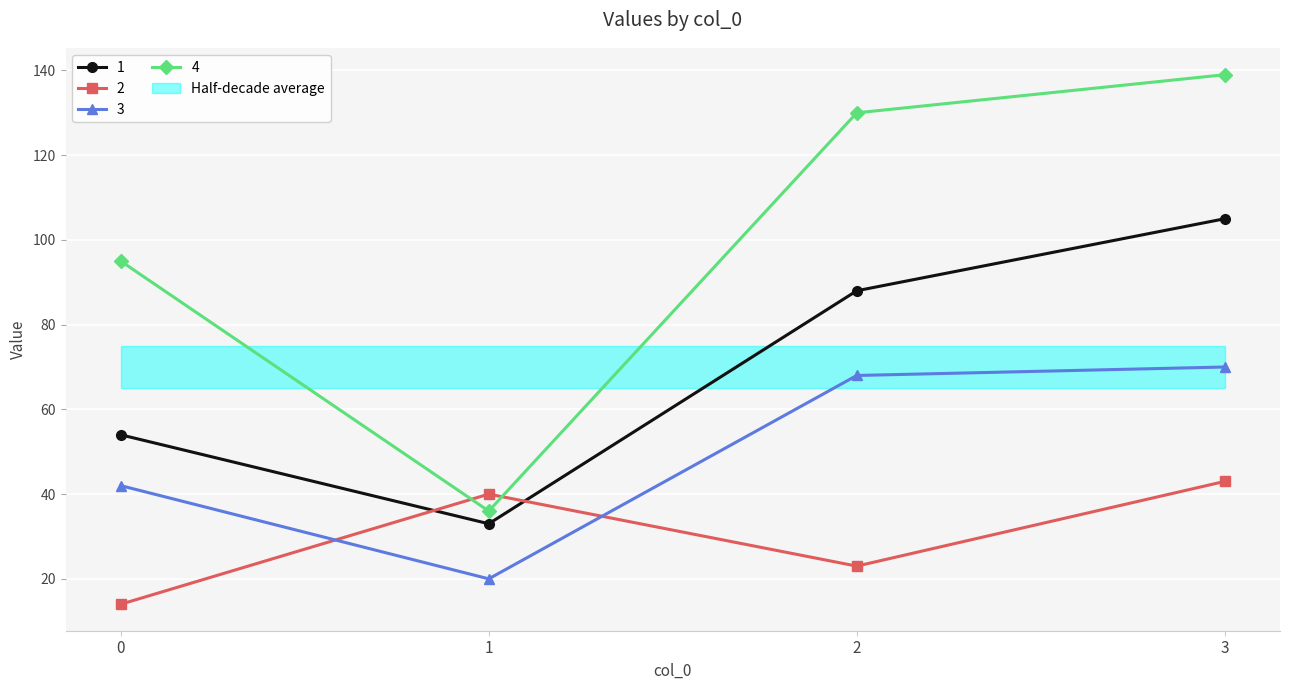

What is the greatest value displayed?

139